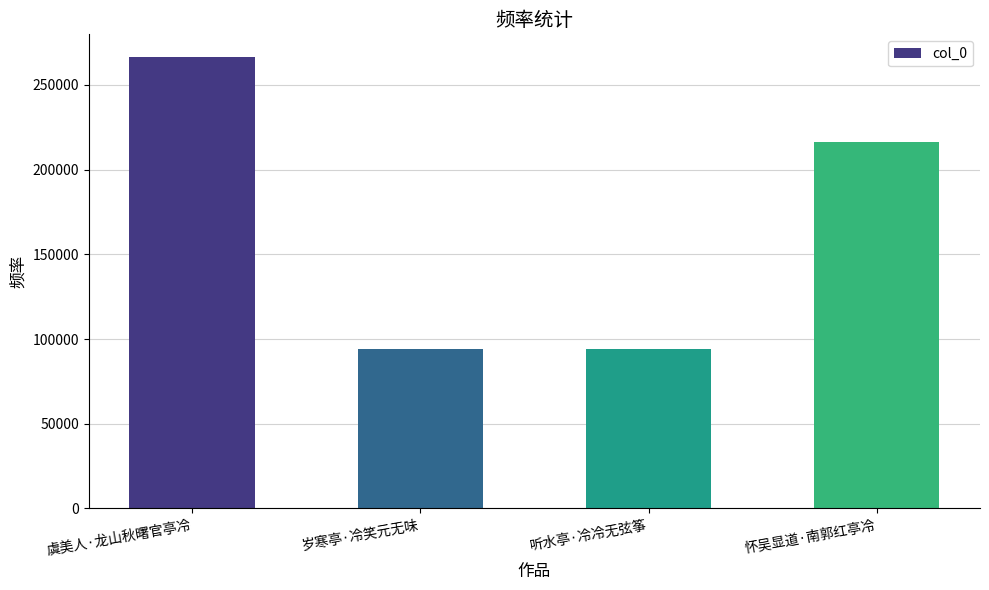

What is the difference between the second highest and minimum values?

122327